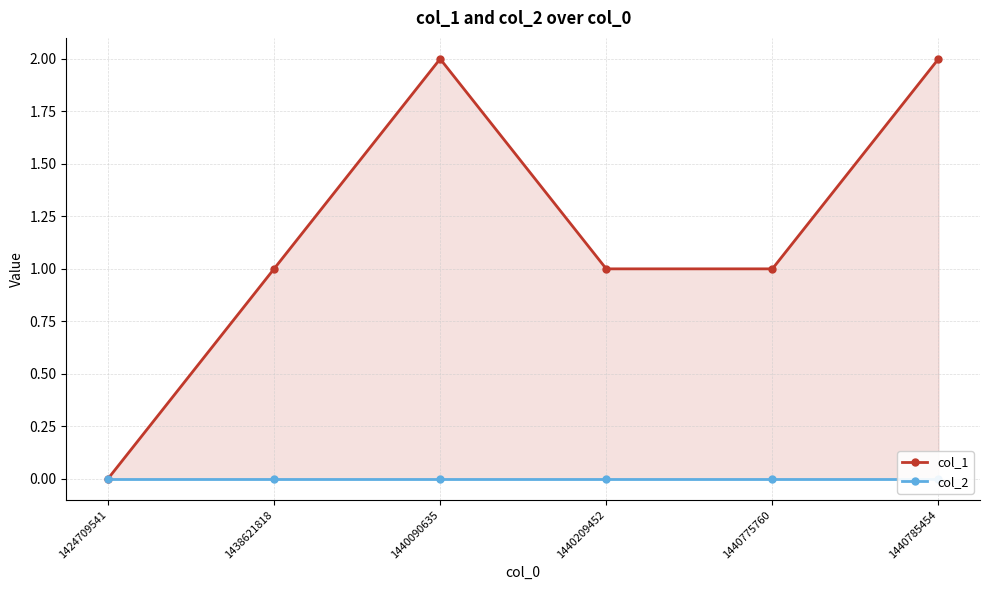

How many interior local peaks does the col_1 series have?

1